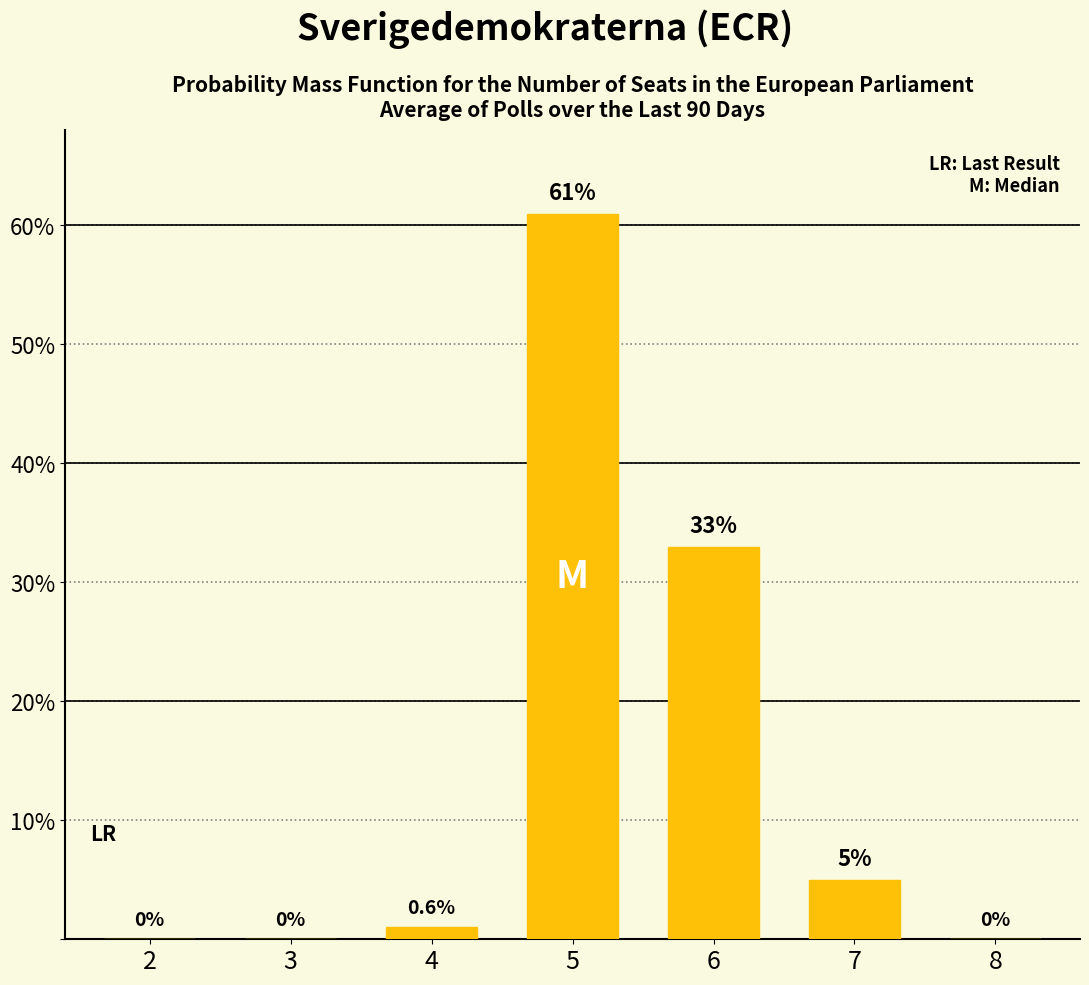

Approximately how many times larger is the value at 6 compared to 5?

0.5